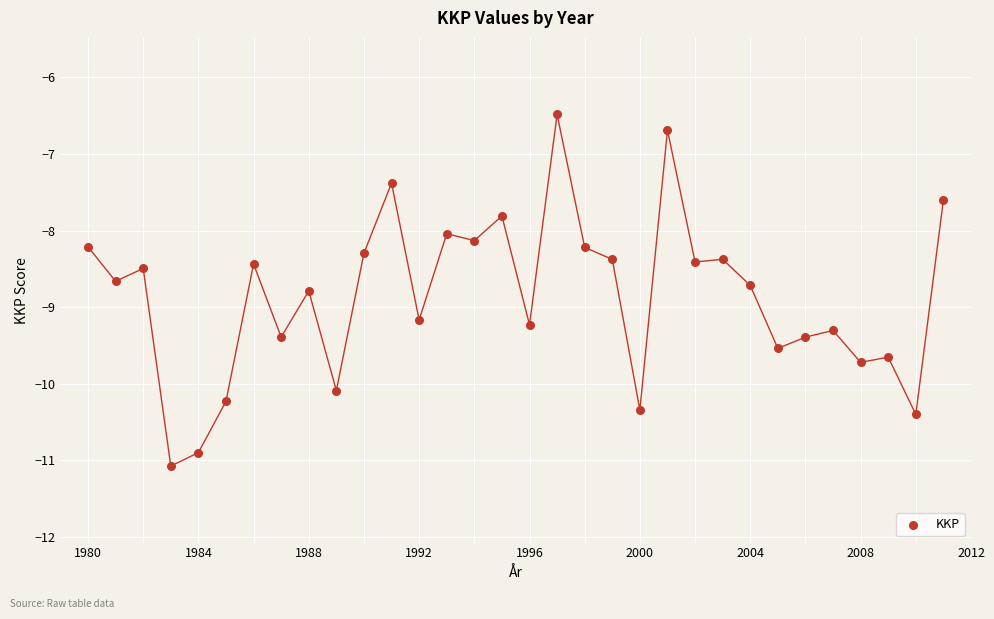

What is the range of Y values (max minus min)?

4.6